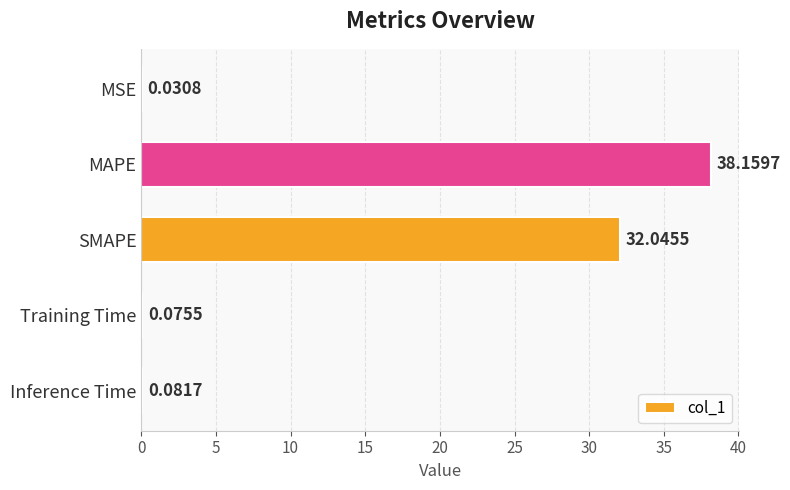

Are the bars horizontal?

Yes